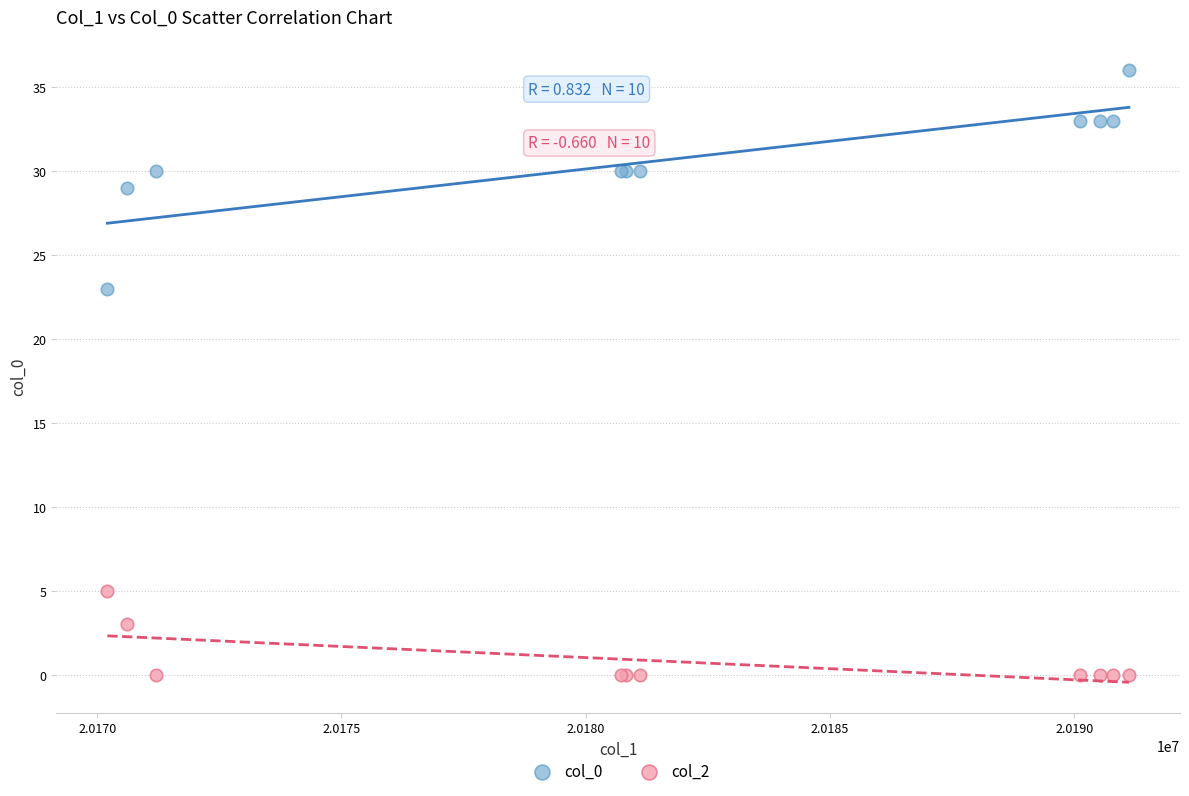

Which series has the widest spread of Y values?

col_0